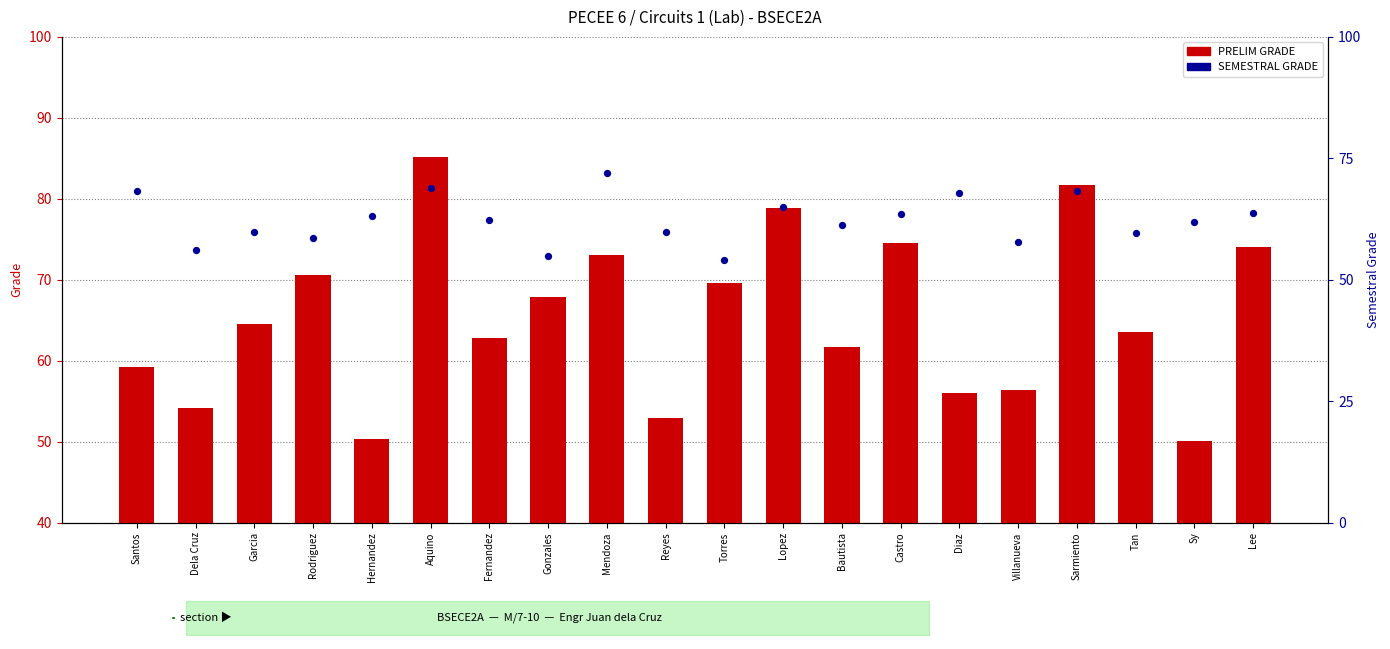

What are all the series names shown in the legend?

PRELIM GRADE, SEMESTRAL GRADE